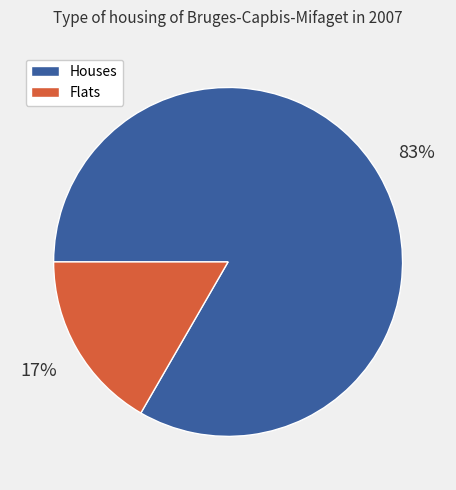

Do Houses and Flats together represent more than half of the pie?

Yes